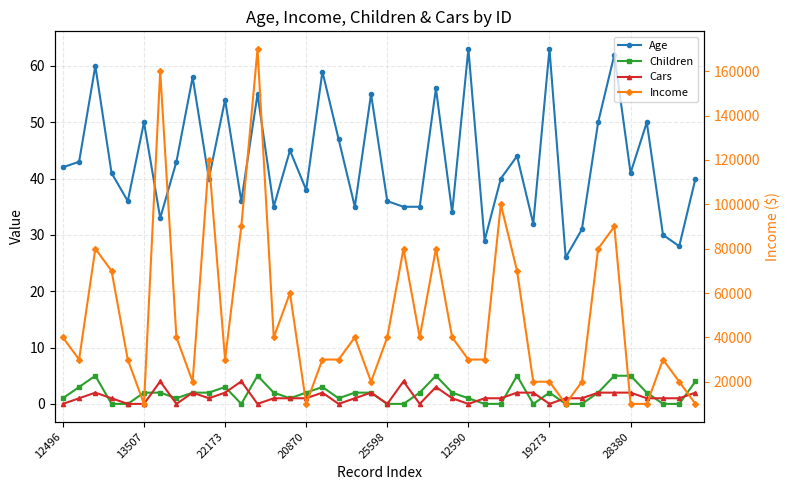

What is the greatest value displayed?

170000